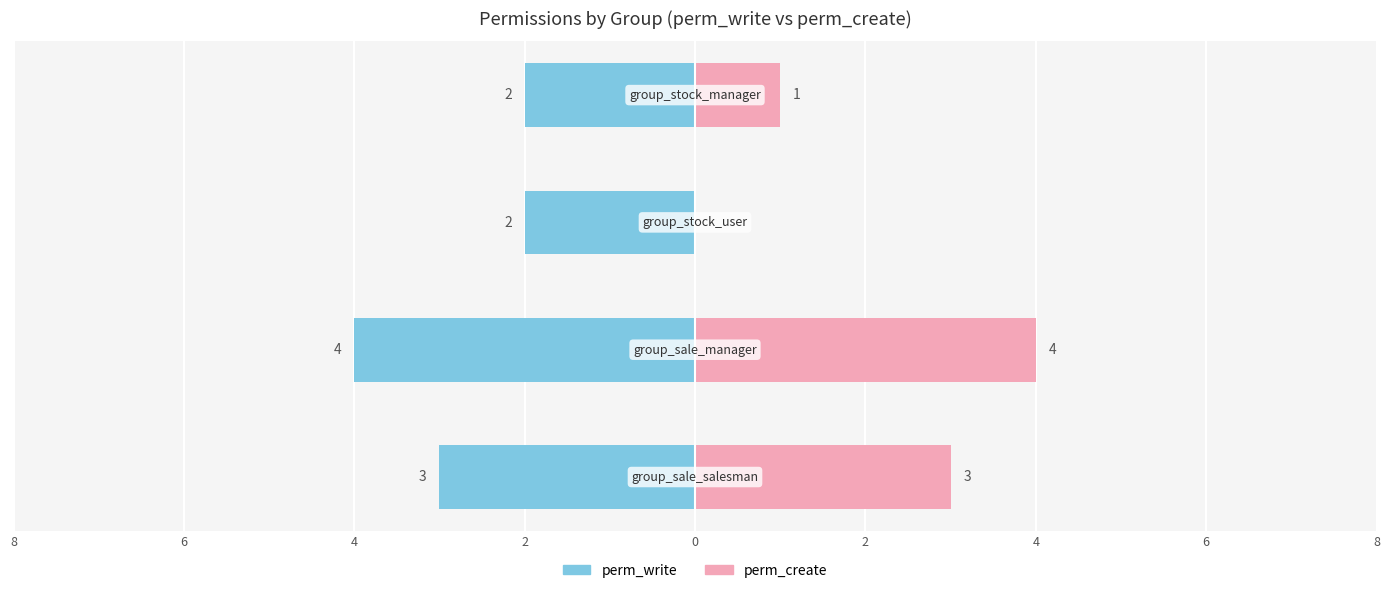

Between 4 and 2, which is larger?

4